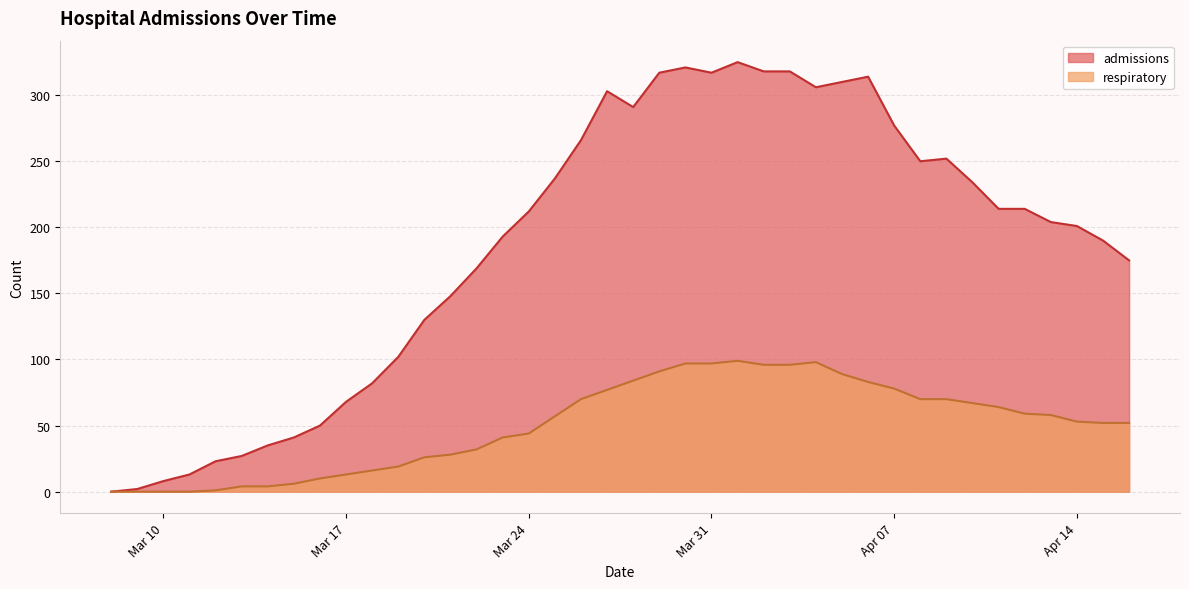

True or false: admissions and respiratory intersect in this chart.

False